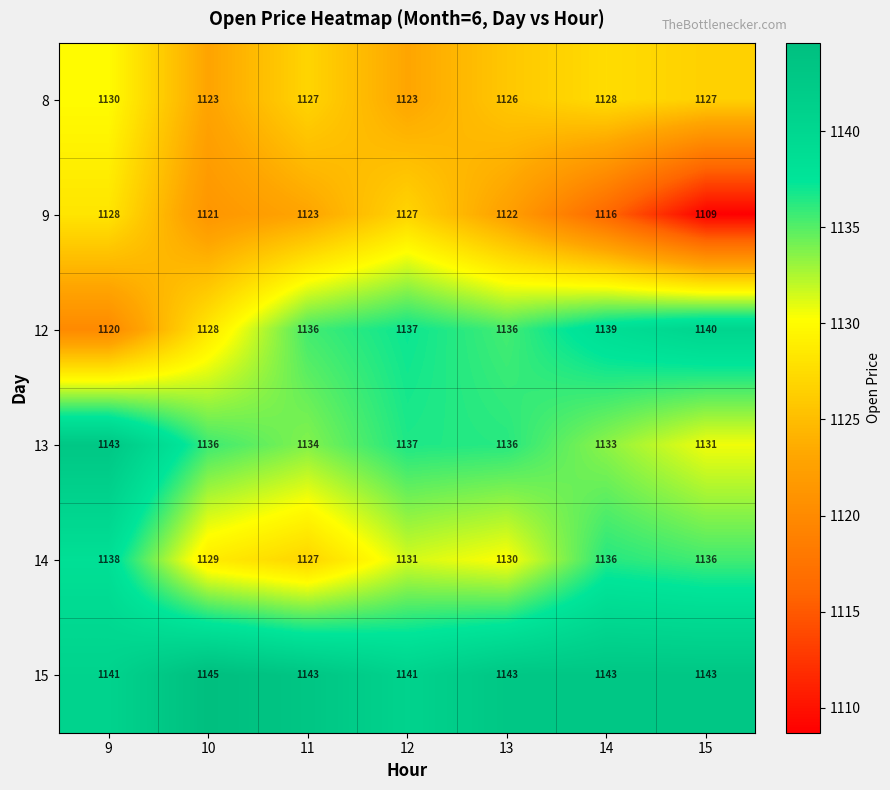

What is the difference between the maximum and minimum values in the 13 series?

12